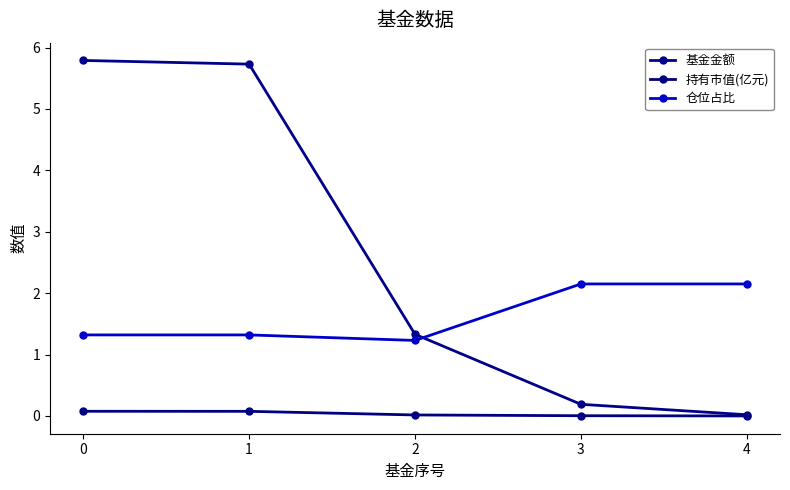

True or false: 仓位占比 and 基金金额 cross at least once.

True